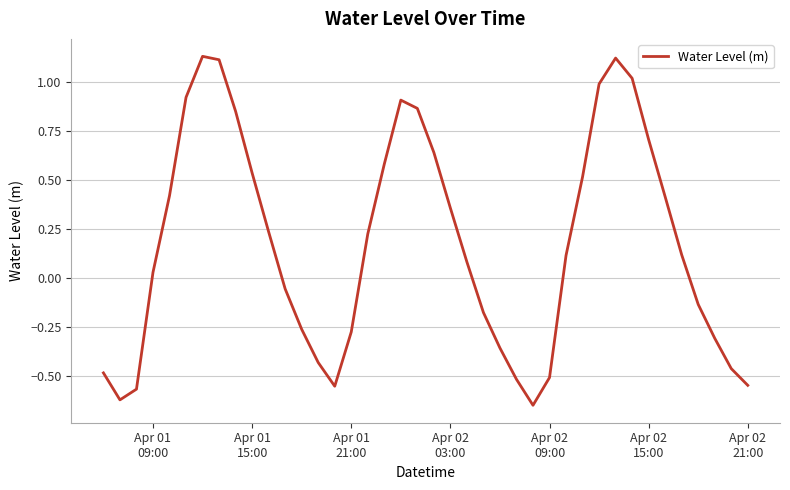

What is the difference between the maximum and minimum values?

1.8